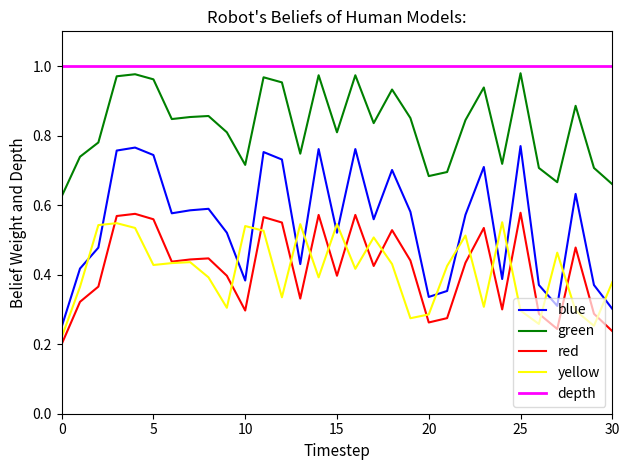

Which series has the widest spread of values?

blue